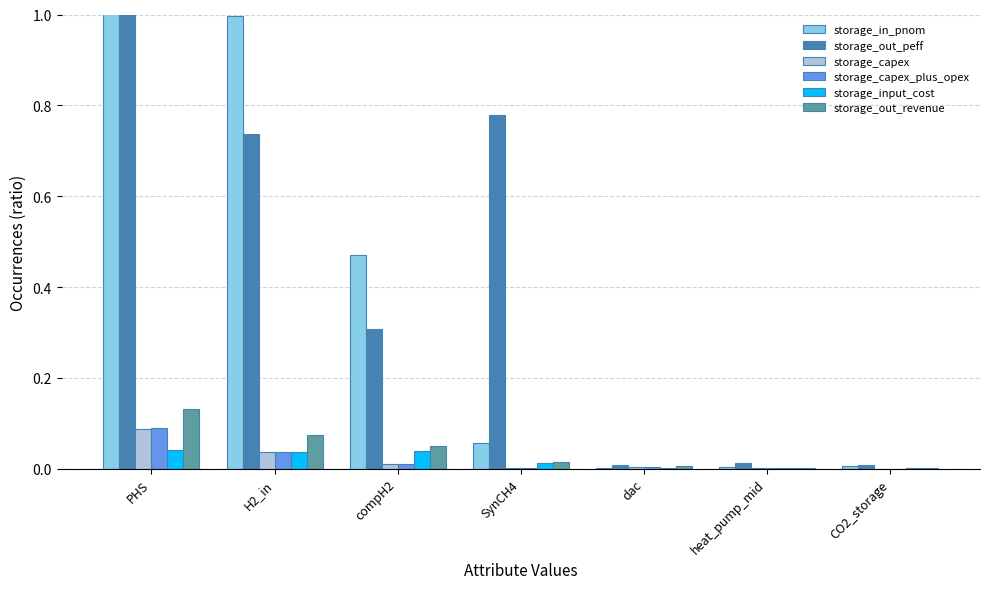

Are the bars horizontal?

No